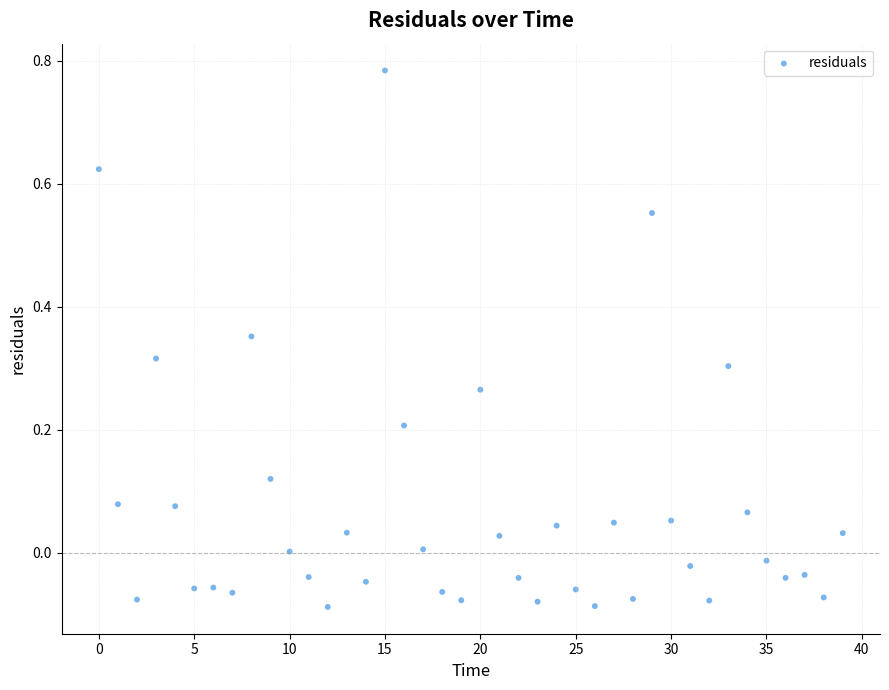

What is the range of Y values (max minus min)?

0.9